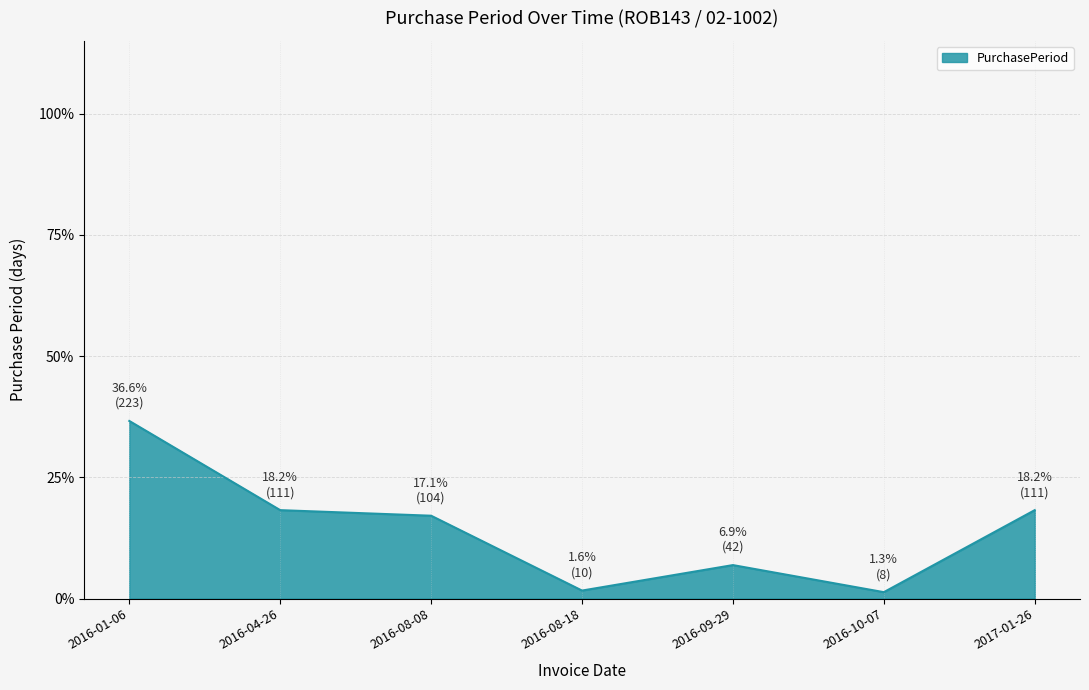

True or false: the data shows 0.1 at 2016-09-29.

True